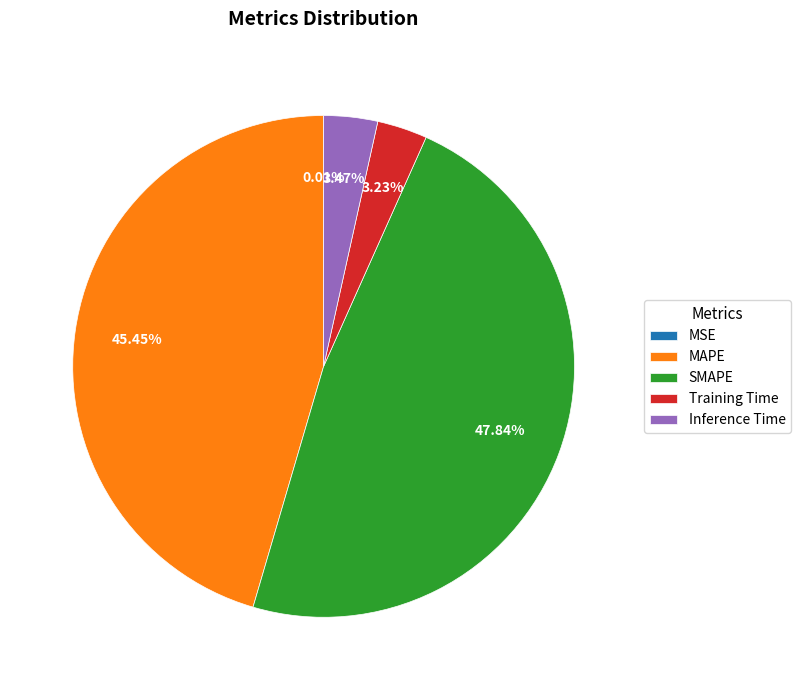

Is the sum of SMAPE and MAPE greater than half?

Yes